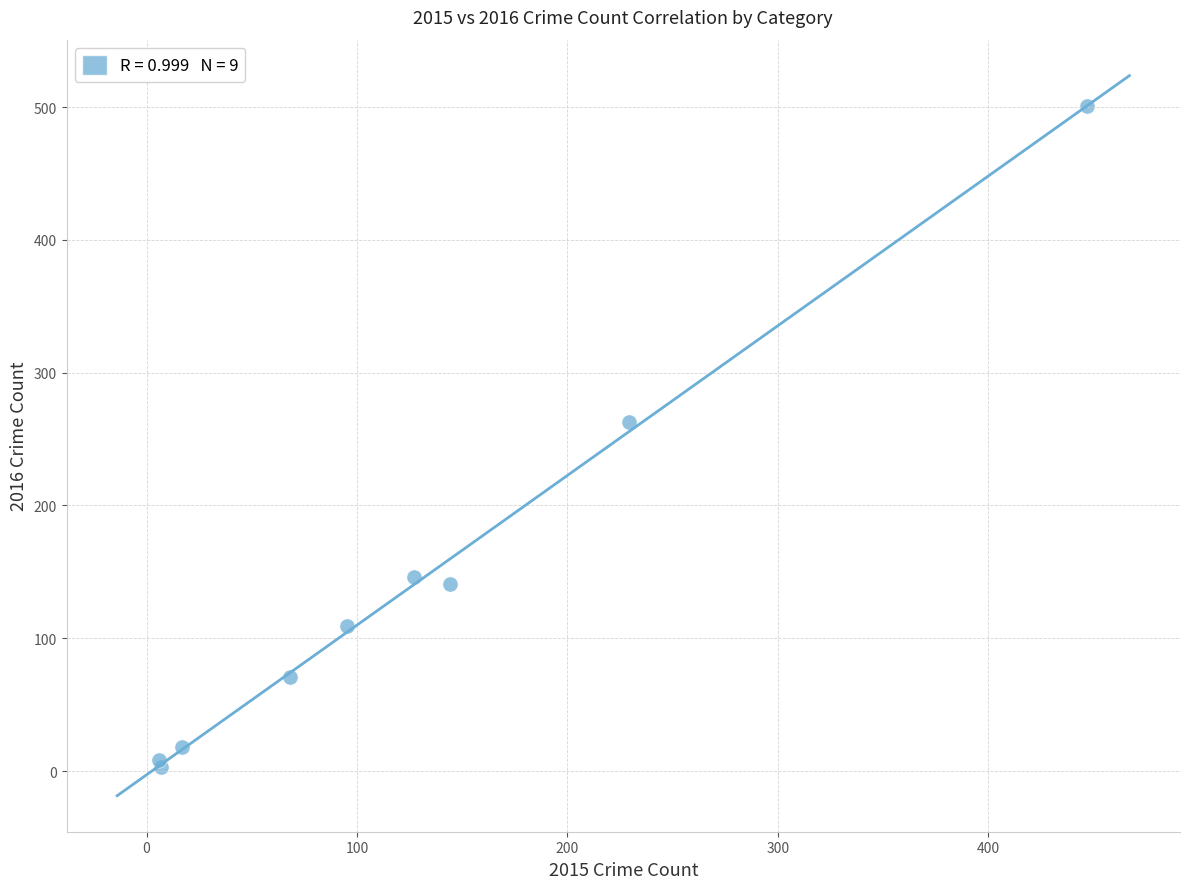

What Y value in the scatter plot is closest to 252?

263